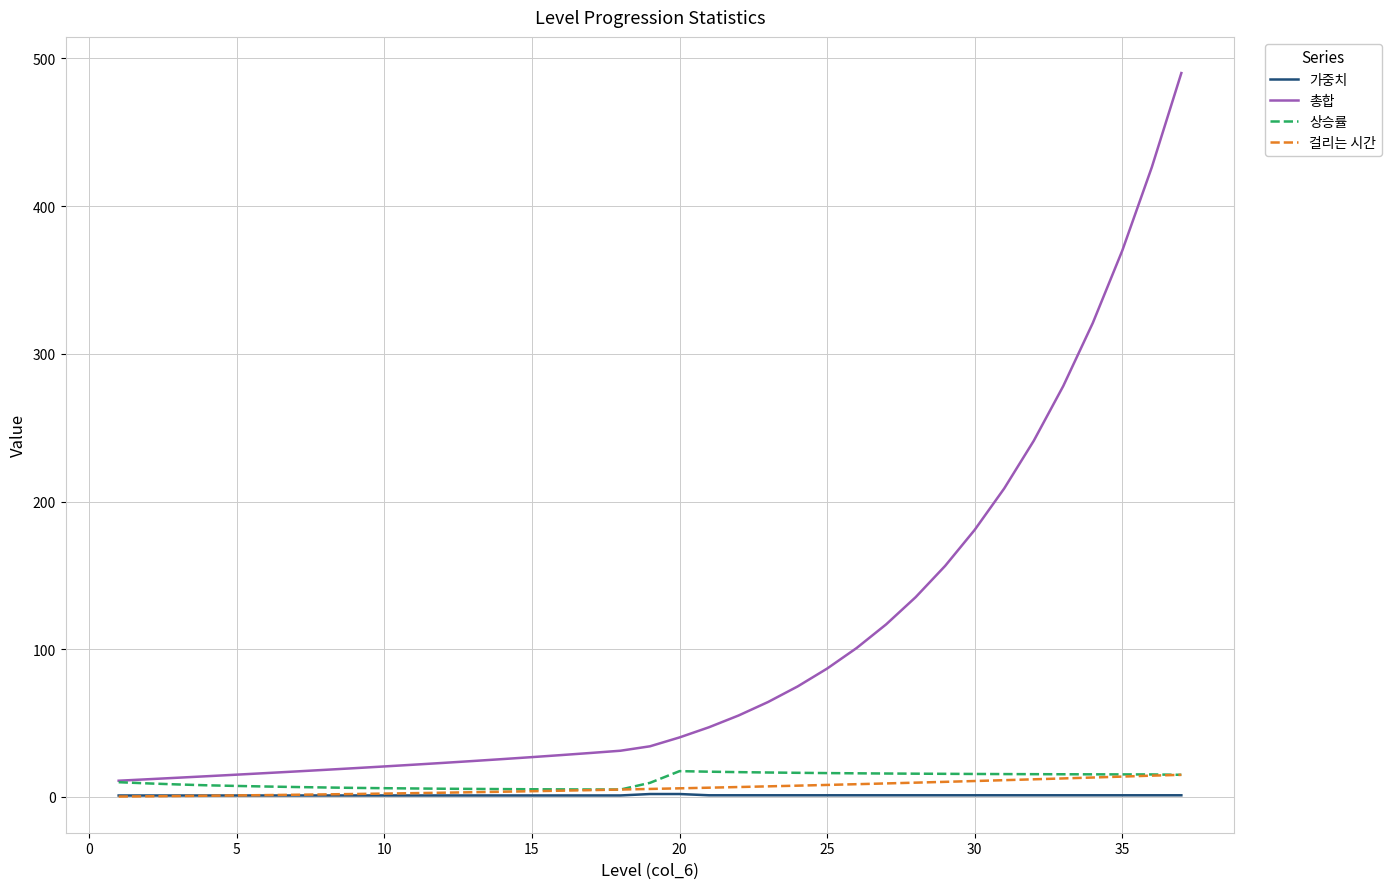

Which series has the widest spread of values?

총합